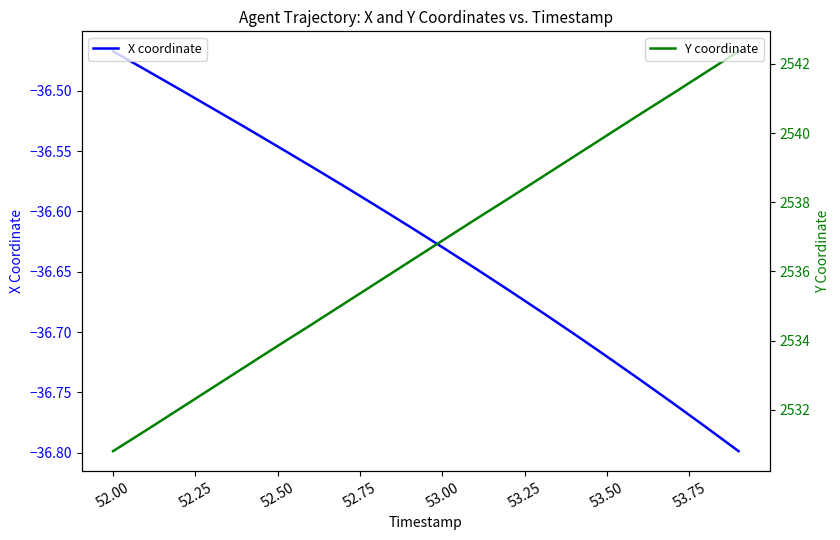

True or false: X coordinate has a value of -53.8 at 53.50.

False